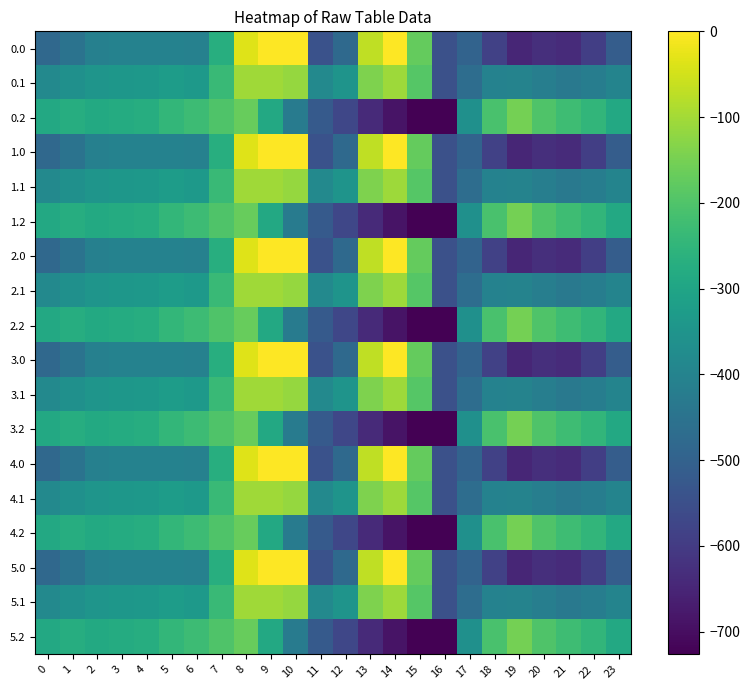

Reading right to left, what are all the values shown in this chart?

0.0: 23=-511.3	22=-592.3	21=-638.4	20=-629.9	19=-649.2	18=-586.7	17=-494.8	16=-545.4	15=-172.8	14=-0.3	13=-70.2	12=-477.2	11=-544.3	10=0.0	9=0.0	8=-35.0	7=-270.7	6=-408.0	5=-403.8	4=-404.9	3=-404.4	2=-410.3	1=-449.5	0=-482.0
0.1: 23=-399.4	22=-419.9	21=-432.4	20=-414.5	19=-400.2	18=-405.4	17=-466.6	16=-547.3	15=-190.4	14=-105.5	13=-141.2	12=-350.8	11=-384.7	10=-114.0	9=-104.8	8=-102.3	7=-234.9	6=-332.2	5=-325.7	4=-339.6	3=-342.7	2=-347.9	1=-361.1	0=-384.6
0.2: 23=-287.5	22=-247.4	21=-226.4	20=-199.2	19=-151.0	18=-210.0	17=-362.4	16=-726.6	15=-725.8	14=-687.4	13=-640.4	12=-571.2	11=-520.6	10=-423.5	9=-288.5	8=-169.5	7=-199.0	6=-228.8	5=-245.0	4=-274.4	3=-281.0	2=-285.5	1=-272.7	0=-287.1
1.0: 23=-511.3	22=-592.3	21=-638.4	20=-629.9	19=-649.2	18=-586.7	17=-494.8	16=-545.4	15=-172.8	14=-0.3	13=-70.2	12=-477.2	11=-544.3	10=0.0	9=0.0	8=-35.0	7=-270.7	6=-408.0	5=-403.8	4=-404.9	3=-404.4	2=-410.3	1=-449.5	0=-482.0
1.1: 23=-399.4	22=-419.9	21=-432.4	20=-414.5	19=-400.2	18=-405.4	17=-466.6	16=-547.3	15=-190.4	14=-105.5	13=-141.2	12=-350.8	11=-384.7	10=-114.0	9=-104.8	8=-102.3	7=-234.9	6=-332.2	5=-325.7	4=-339.6	3=-342.7	2=-347.9	1=-361.1	0=-384.6
1.2: 23=-287.5	22=-247.4	21=-226.4	20=-199.2	19=-151.0	18=-210.0	17=-362.4	16=-726.6	15=-725.8	14=-687.4	13=-640.4	12=-571.2	11=-520.6	10=-423.5	9=-288.5	8=-169.5	7=-199.0	6=-228.8	5=-245.0	4=-274.4	3=-281.0	2=-285.5	1=-272.7	0=-287.1
2.0: 23=-511.3	22=-592.3	21=-638.4	20=-629.9	19=-649.2	18=-586.7	17=-494.8	16=-545.4	15=-172.8	14=-0.3	13=-70.2	12=-477.2	11=-544.3	10=0.0	9=0.0	8=-35.0	7=-270.7	6=-408.0	5=-403.8	4=-404.9	3=-404.4	2=-410.3	1=-449.5	0=-482.0
2.1: 23=-399.4	22=-419.9	21=-432.4	20=-414.5	19=-400.2	18=-405.4	17=-466.6	16=-547.3	15=-190.4	14=-105.5	13=-141.2	12=-350.8	11=-384.7	10=-114.0	9=-104.8	8=-102.3	7=-234.9	6=-332.2	5=-325.7	4=-339.6	3=-342.7	2=-347.9	1=-361.1	0=-384.6
2.2: 23=-287.5	22=-247.4	21=-226.4	20=-199.2	19=-151.0	18=-210.0	17=-362.4	16=-726.6	15=-725.8	14=-687.4	13=-640.4	12=-571.2	11=-520.6	10=-423.5	9=-288.5	8=-169.5	7=-199.0	6=-228.8	5=-245.0	4=-274.4	3=-281.0	2=-285.5	1=-272.7	0=-287.1
3.0: 23=-511.3	22=-592.3	21=-638.4	20=-629.9	19=-649.2	18=-586.7	17=-494.8	16=-545.4	15=-172.8	14=-0.3	13=-70.2	12=-477.2	11=-544.3	10=0.0	9=0.0	8=-35.0	7=-270.7	6=-408.0	5=-403.8	4=-404.9	3=-404.4	2=-410.3	1=-449.5	0=-482.0
3.1: 23=-399.4	22=-419.9	21=-432.4	20=-414.5	19=-400.2	18=-405.4	17=-466.6	16=-547.3	15=-190.4	14=-105.5	13=-141.2	12=-350.8	11=-384.7	10=-114.0	9=-104.8	8=-102.3	7=-234.9	6=-332.2	5=-325.7	4=-339.6	3=-342.7	2=-347.9	1=-361.1	0=-384.6
3.2: 23=-287.5	22=-247.4	21=-226.4	20=-199.2	19=-151.0	18=-210.0	17=-362.4	16=-726.6	15=-725.8	14=-687.4	13=-640.4	12=-571.2	11=-520.6	10=-423.5	9=-288.5	8=-169.5	7=-199.0	6=-228.8	5=-245.0	4=-274.4	3=-281.0	2=-285.5	1=-272.7	0=-287.1
4.0: 23=-511.3	22=-592.3	21=-638.4	20=-629.9	19=-649.2	18=-586.7	17=-494.8	16=-545.4	15=-172.8	14=-0.3	13=-70.2	12=-477.2	11=-544.3	10=0.0	9=0.0	8=-35.0	7=-270.7	6=-408.0	5=-403.8	4=-404.9	3=-404.4	2=-410.3	1=-449.5	0=-482.0
4.1: 23=-399.4	22=-419.9	21=-432.4	20=-414.5	19=-400.2	18=-405.4	17=-466.6	16=-547.3	15=-190.4	14=-105.5	13=-141.2	12=-350.8	11=-384.7	10=-114.0	9=-104.8	8=-102.3	7=-234.9	6=-332.2	5=-325.7	4=-339.6	3=-342.7	2=-347.9	1=-361.1	0=-384.6
4.2: 23=-287.5	22=-247.4	21=-226.4	20=-199.2	19=-151.0	18=-210.0	17=-362.4	16=-726.6	15=-725.8	14=-687.4	13=-640.4	12=-571.2	11=-520.6	10=-423.5	9=-288.5	8=-169.5	7=-199.0	6=-228.8	5=-245.0	4=-274.4	3=-281.0	2=-285.5	1=-272.7	0=-287.1
5.0: 23=-511.3	22=-592.3	21=-638.4	20=-629.9	19=-649.2	18=-586.7	17=-494.8	16=-545.4	15=-172.8	14=-0.3	13=-70.2	12=-477.2	11=-544.3	10=0.0	9=0.0	8=-35.0	7=-270.7	6=-408.0	5=-403.8	4=-404.9	3=-404.4	2=-410.3	1=-449.5	0=-482.0
5.1: 23=-399.4	22=-419.9	21=-432.4	20=-414.5	19=-400.2	18=-405.4	17=-466.6	16=-547.3	15=-190.4	14=-105.5	13=-141.2	12=-350.8	11=-384.7	10=-114.0	9=-104.8	8=-102.3	7=-234.9	6=-332.2	5=-325.7	4=-339.6	3=-342.7	2=-347.9	1=-361.1	0=-384.6
5.2: 23=-287.5	22=-247.4	21=-226.4	20=-199.2	19=-151.0	18=-210.0	17=-362.4	16=-726.6	15=-725.8	14=-687.4	13=-640.4	12=-571.2	11=-520.6	10=-423.5	9=-288.5	8=-169.5	7=-199.0	6=-228.8	5=-245.0	4=-274.4	3=-281.0	2=-285.5	1=-272.7	0=-287.1